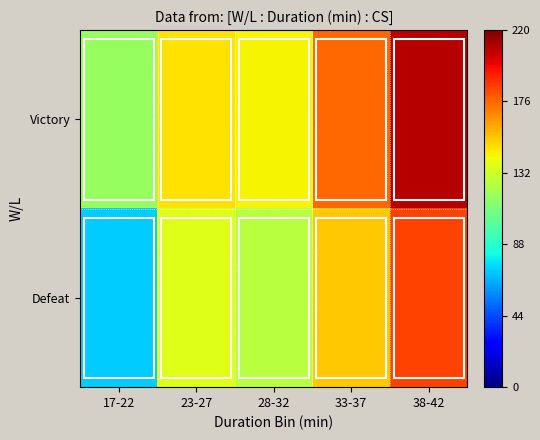

Count the number of data series in this chart.

2